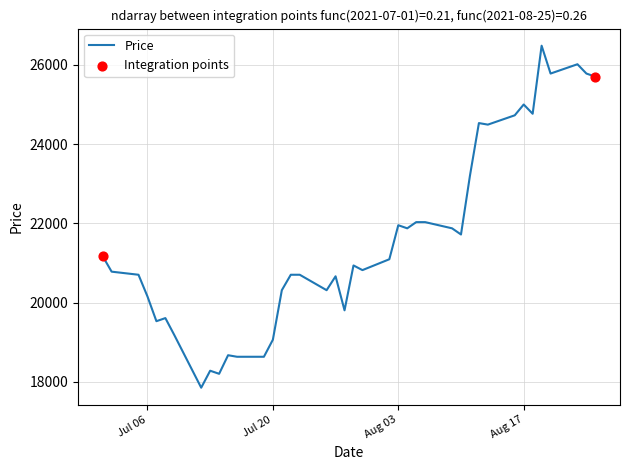

What is the smallest value displayed?

17852